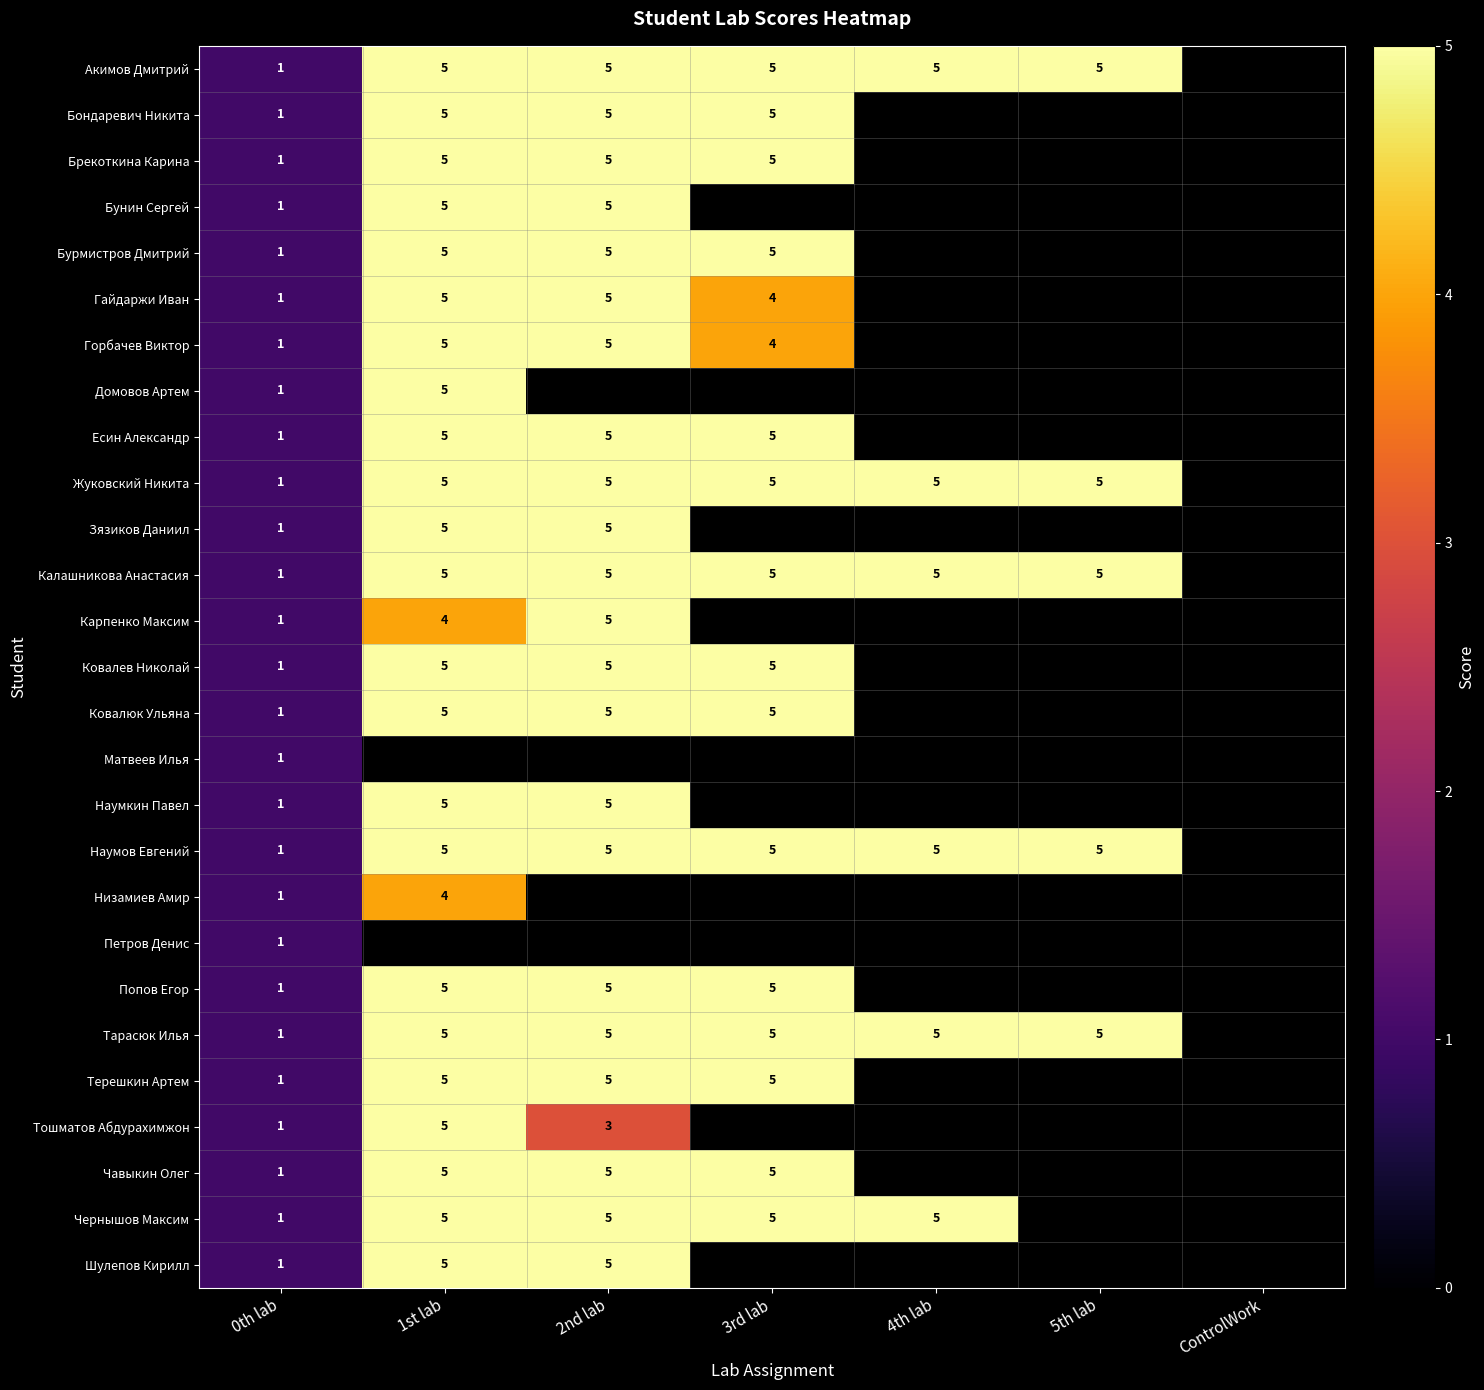

Is it true that Наумов Евгений equals 5 at 4th lab?

True